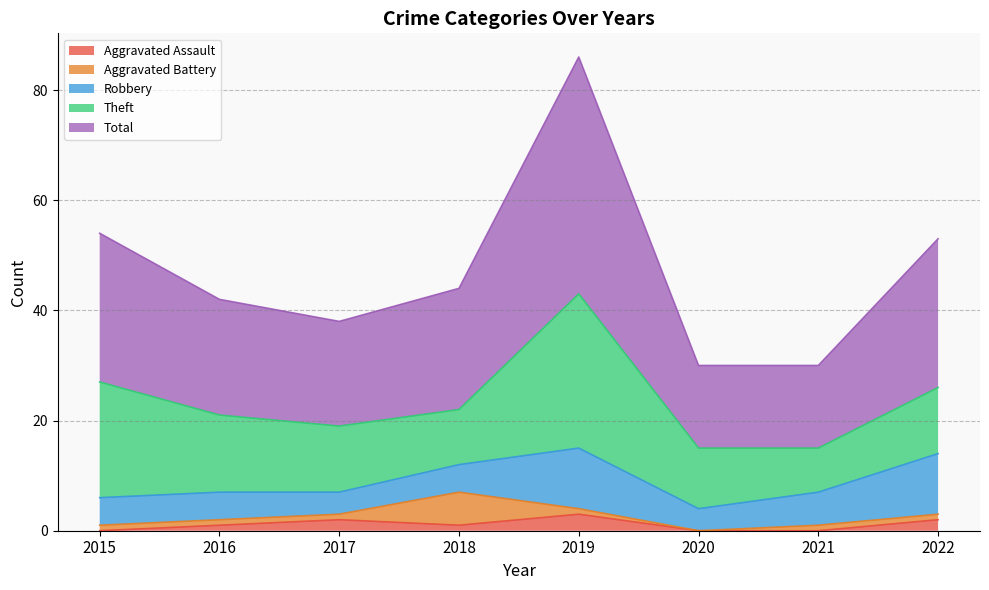

What is the average value of the Theft series?

14